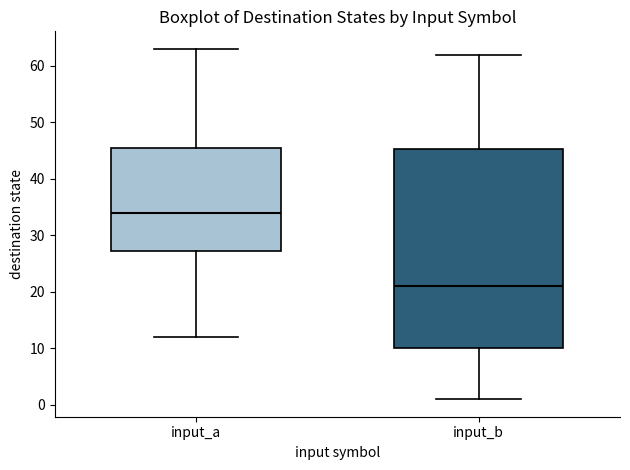

Reading left to right, transcribe this box plot: for each box, give where its median line is, the range the box spans, and where its two whiskers end, as read against the y-axis. The values are not printed on the chart, so give them approximately, as read against the axis.

input_a: median 34, box 27 to 46, whiskers 12 to 63
input_b: median 21, box 10 to 45, whiskers 1 to 62